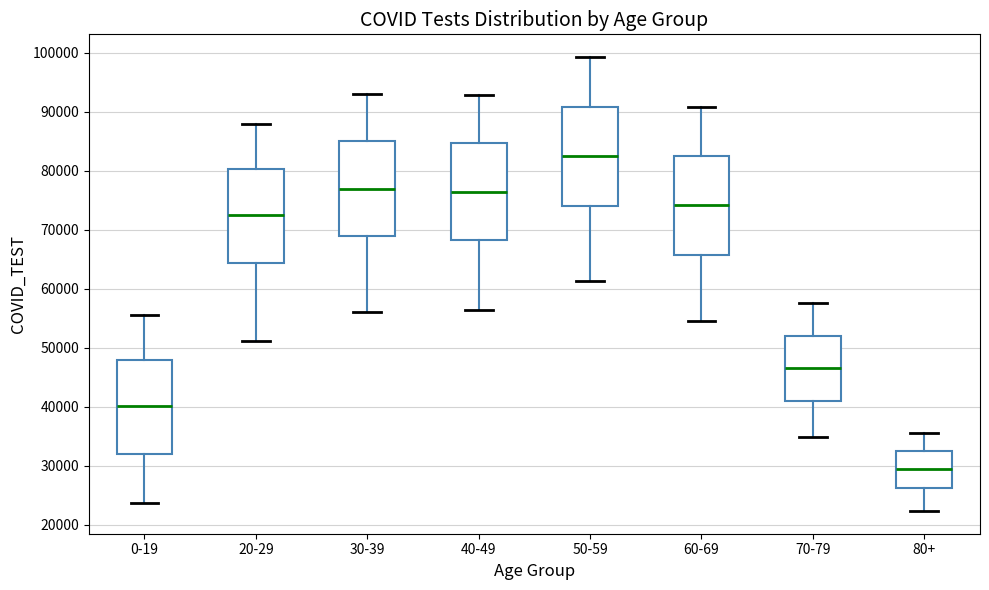

Which box's median line is the highest?

50-59